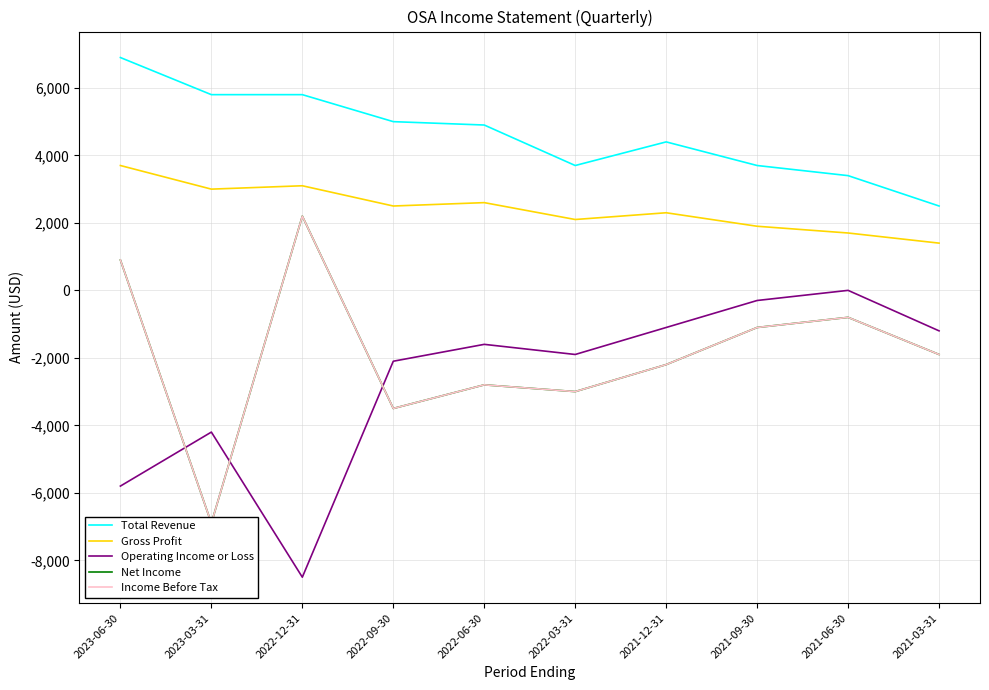

Which series has the largest range (max minus min)?

Net Income